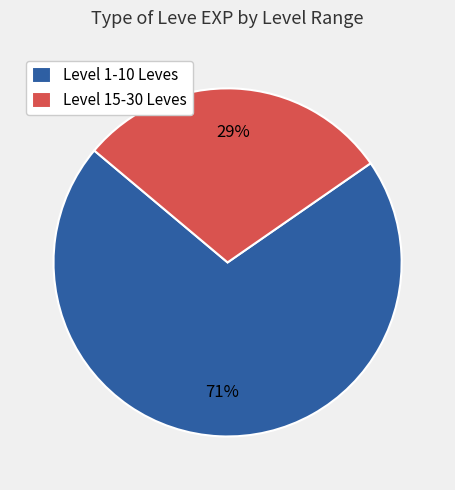

Is there a majority slice in this chart?

Yes